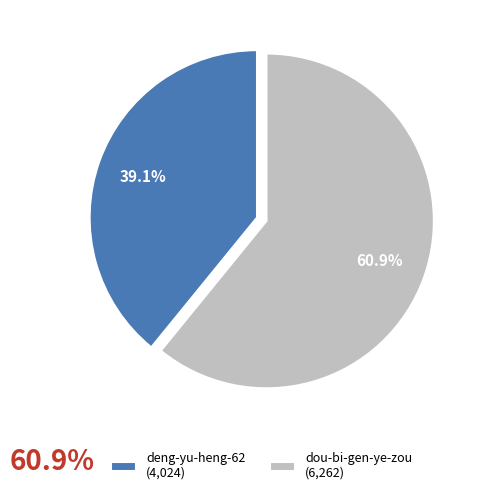

To the nearest percent, what portion does dou-bi-gen-ye-zou represent?

61%